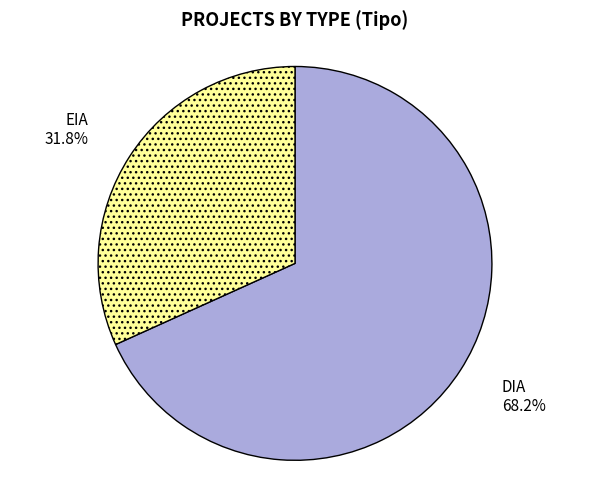

What portion of the pie excludes EIA?

68.2%